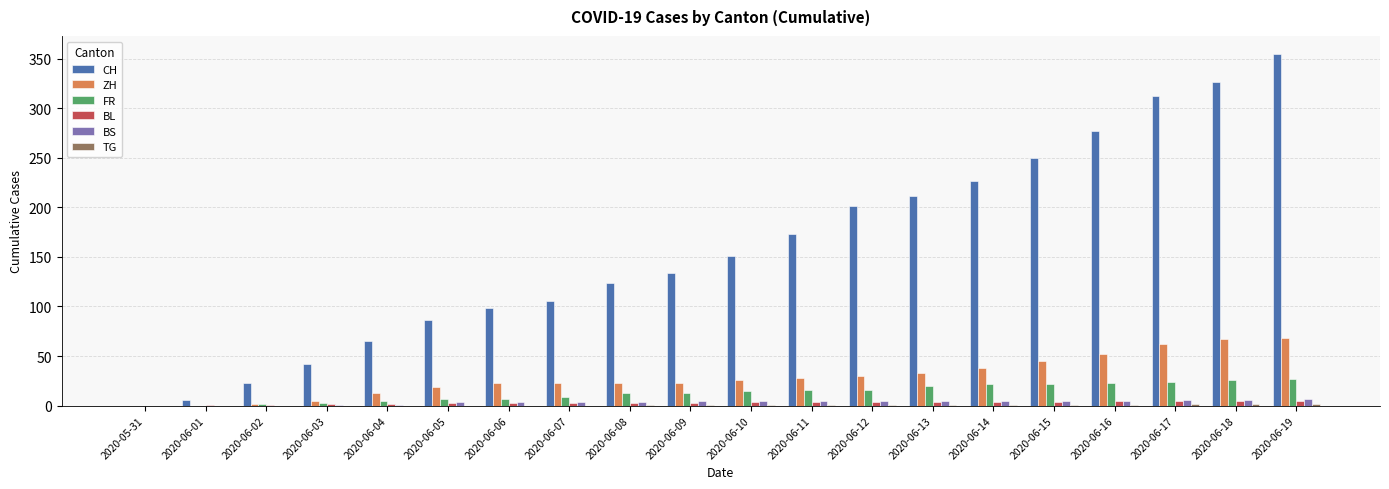

What is the greatest value displayed?

355